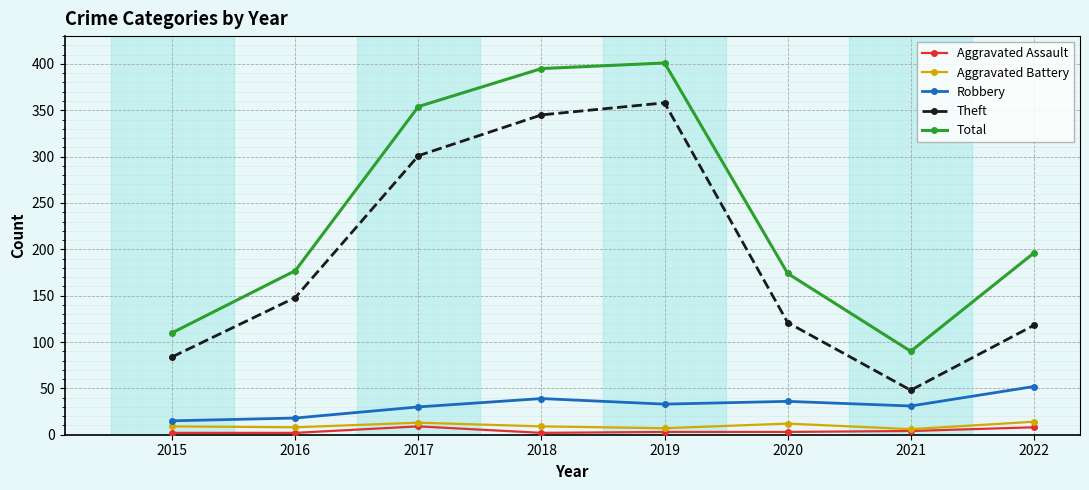

At which category does Theft reach its first local valley?

2021